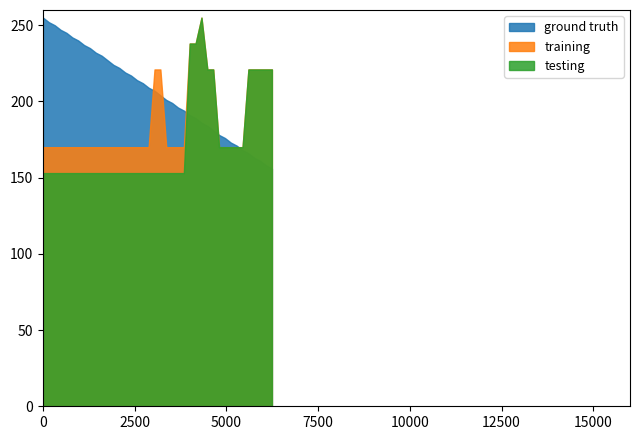

Which series has the largest total across all categories?

ground truth